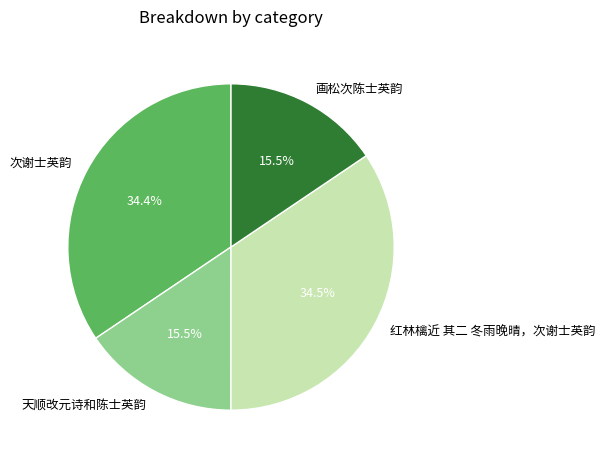

Does 画松次陈士英韵 account for over 50% of the chart?

No